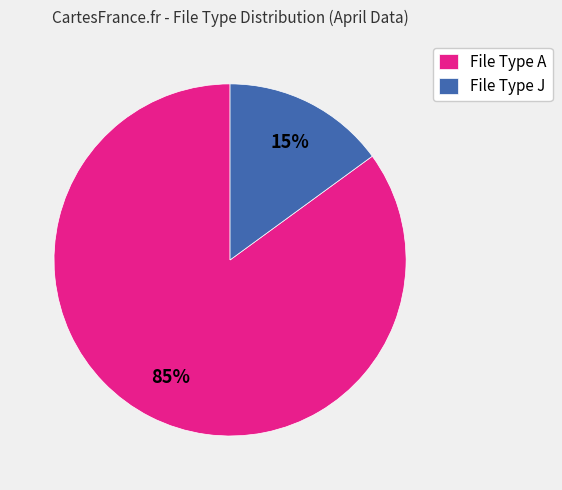

Is there any slice that represents more than half of the pie?

Yes